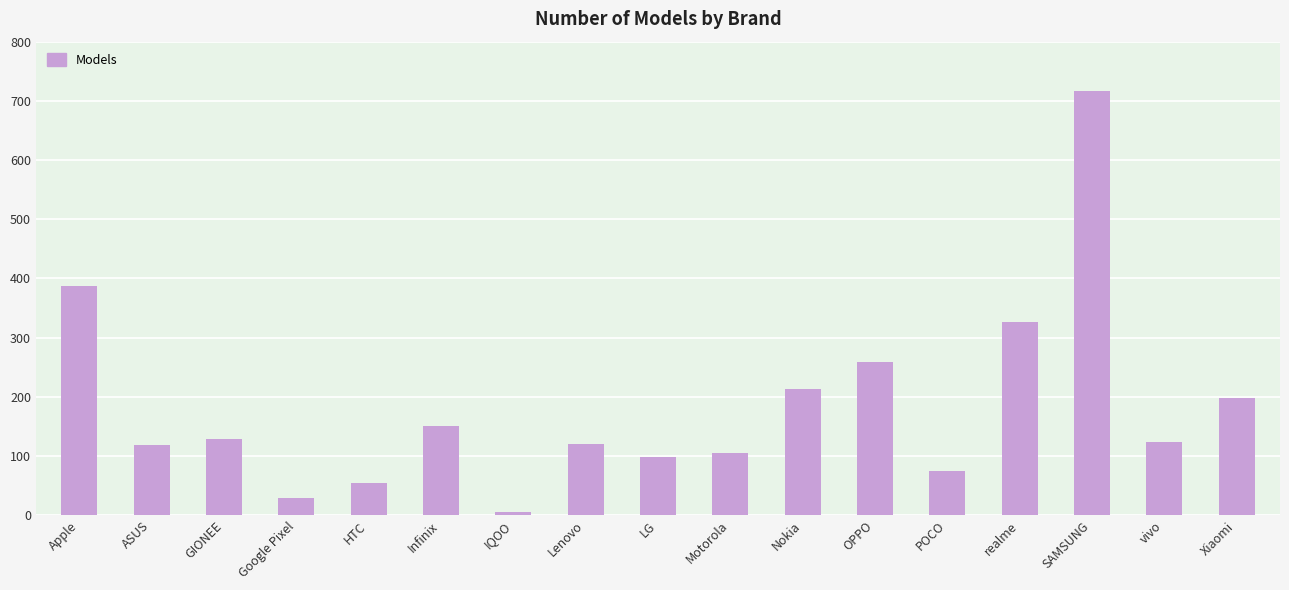

How many bars are there in total?

17